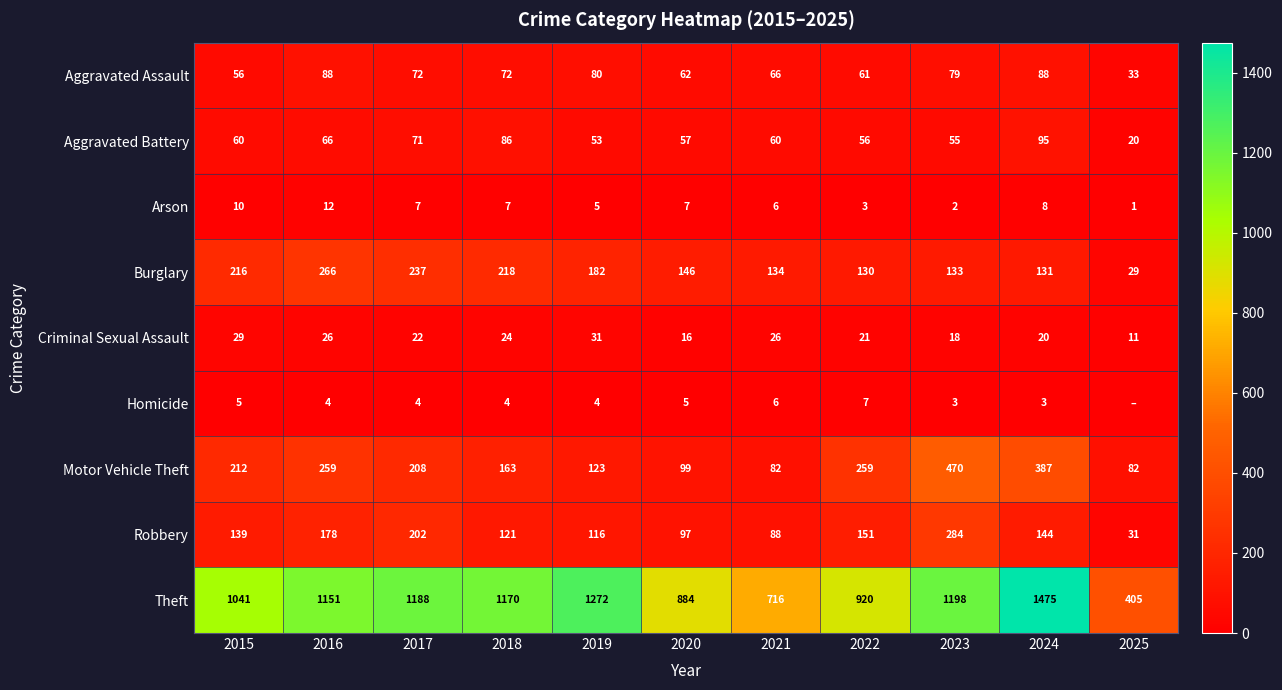

Which has a higher value, 2016 or 2019?

2016